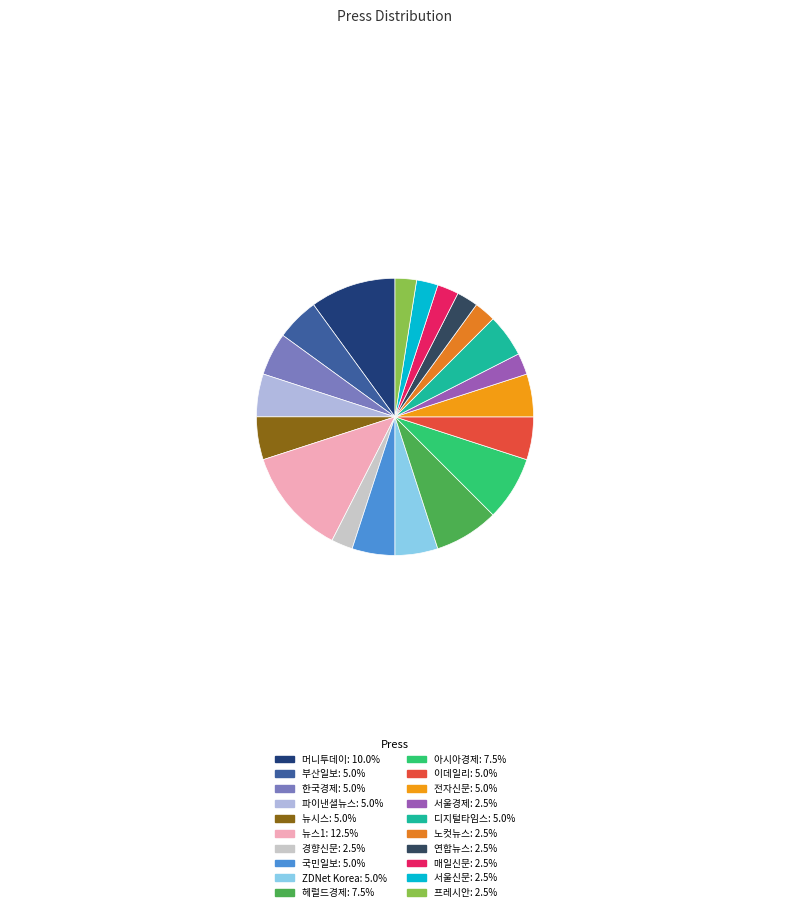

Approximately how many times larger is the value at 이데일리 compared to 서울경제?

2.0